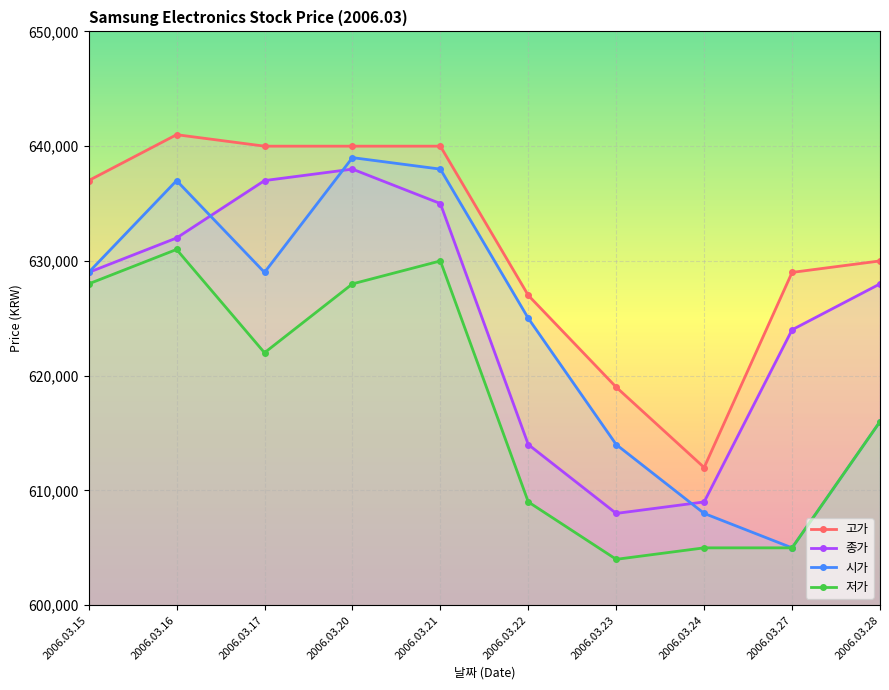

Where is 저가 nearest to the value 617500?

2006.03.28